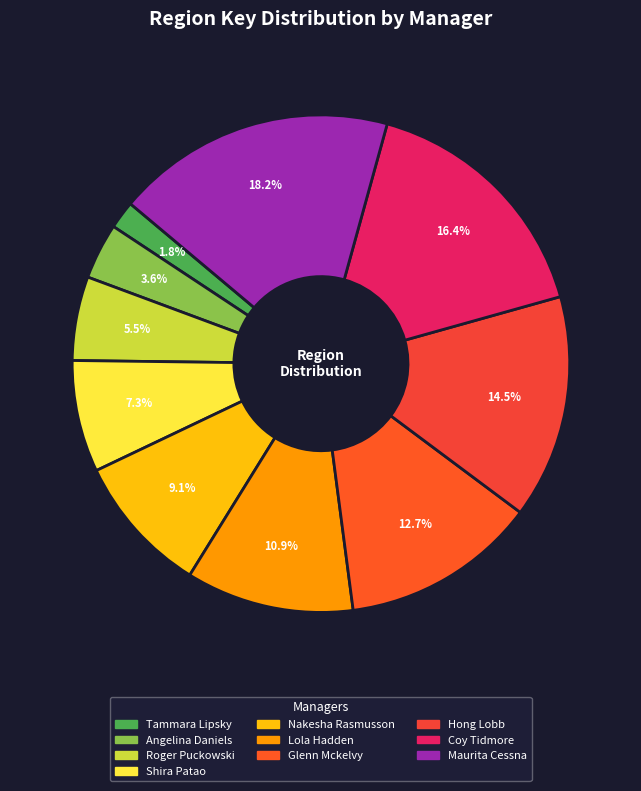

The Maurita Cessna slice represents 5% of the pie. True or false?

False